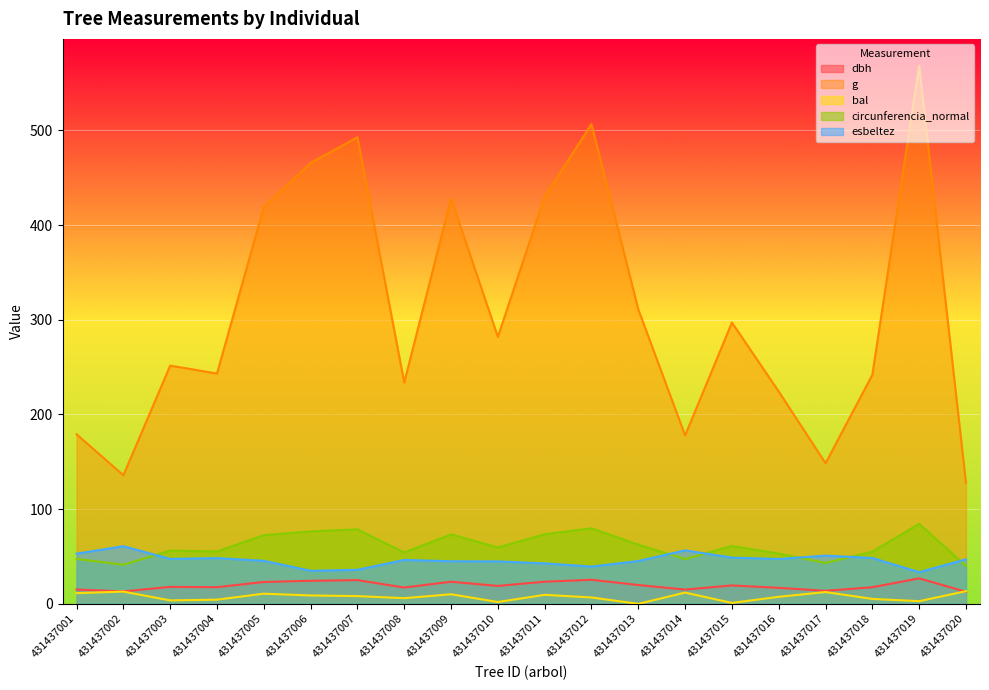

Which series has the largest range (max minus min)?

g